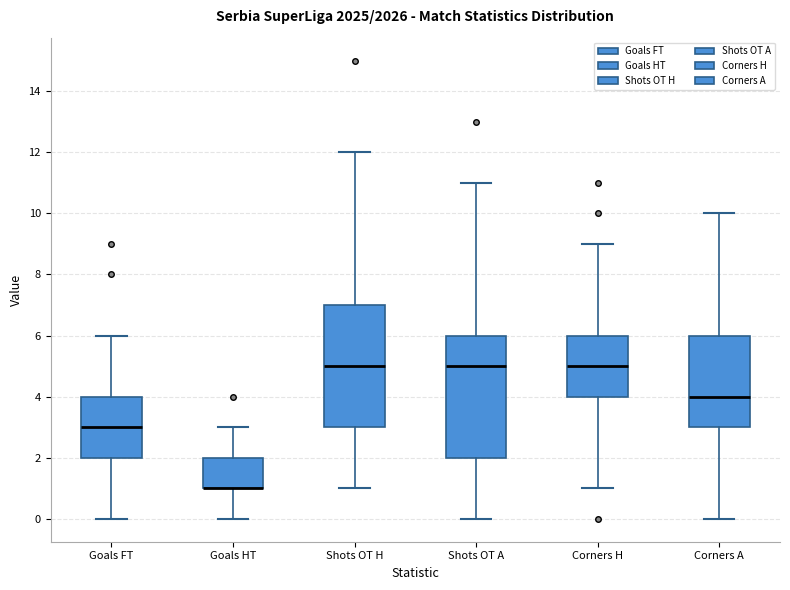

Reading left to right, transcribe this box plot: for each box, give where its median line is, the range the box spans, and where its two whiskers end, as read against the y-axis. The values are not printed on the chart, so give them approximately, as read against the axis.

Goals FT: median 3, box 2 to 4, whiskers 0 to 6
Goals HT: median 1 (drawn on the box's lower edge), box 1 to 2, whiskers 0 to 3
Shots OT H: median 5, box 3 to 7, whiskers 1 to 12
Shots OT A: median 5, box 2 to 6, whiskers 0 to 11
Corners H: median 5, box 4 to 6, whiskers 1 to 9
Corners A: median 4, box 3 to 6, whiskers 0 to 10